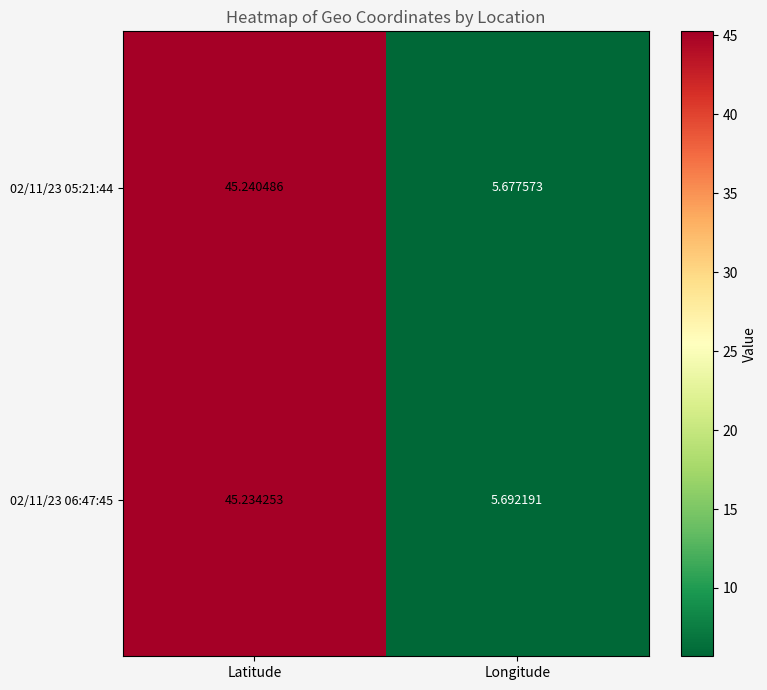

At which label does 02/11/23 06:47:45 first exceed 45?

Latitude